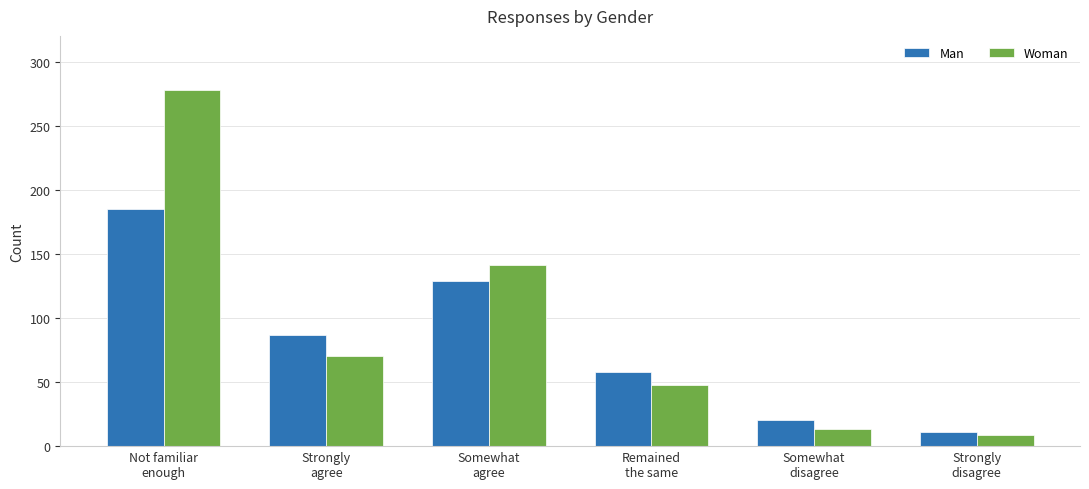

What is the label of the 3rd bar from the left?

Somewhat
agree